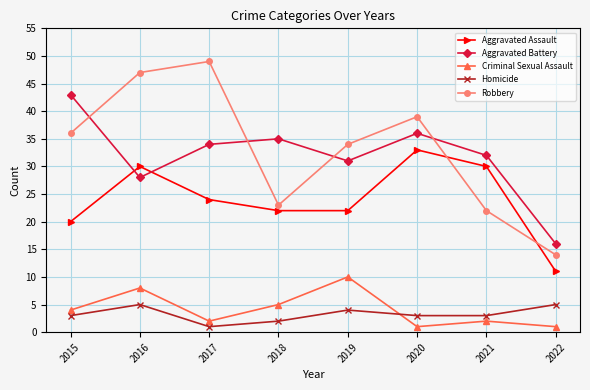

What are all the series names shown in the legend?

Aggravated Assault, Aggravated Battery, Criminal Sexual Assault, Homicide, Robbery